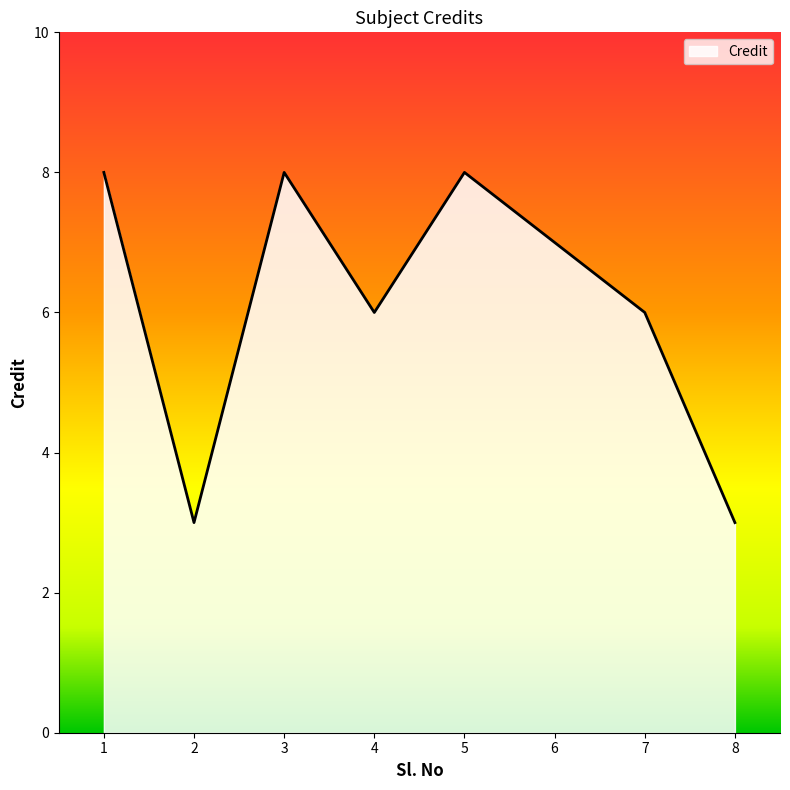

What is the change in value from 5 to 8?

-5